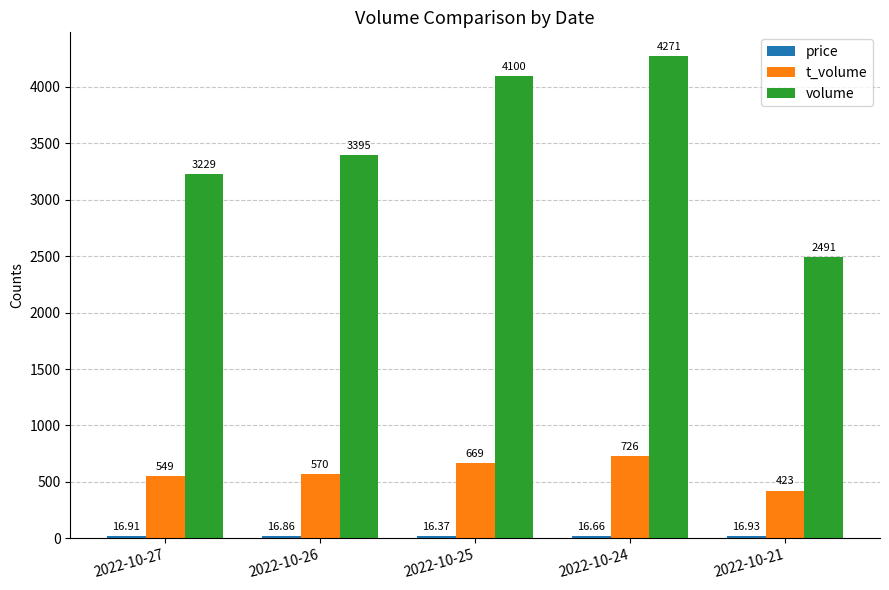

What is the average value of the volume series?

3497.2